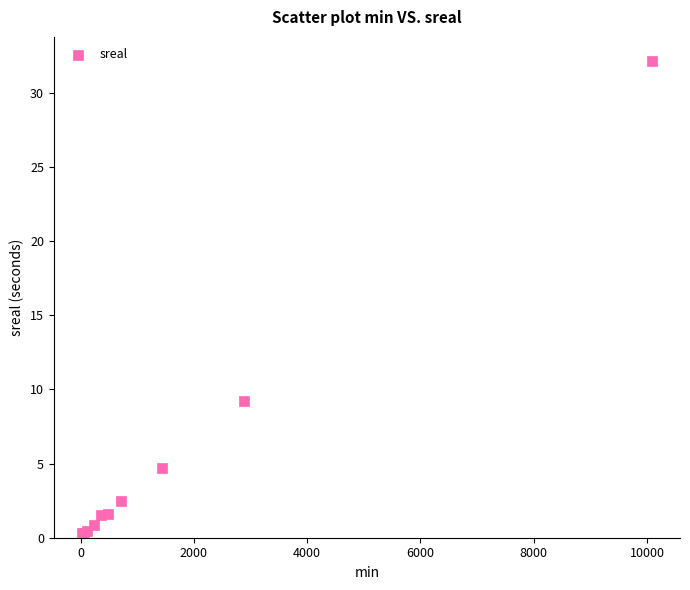

What Y value in the scatter plot is closest to 16?

9.2